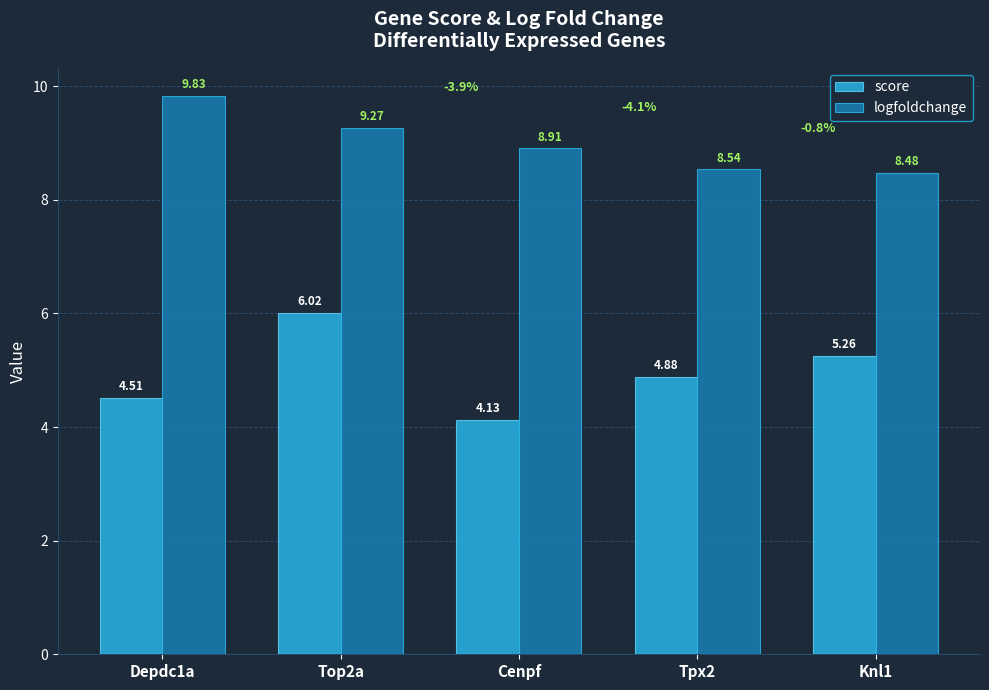

What is the label of the 2nd bar from the left?

Top2a